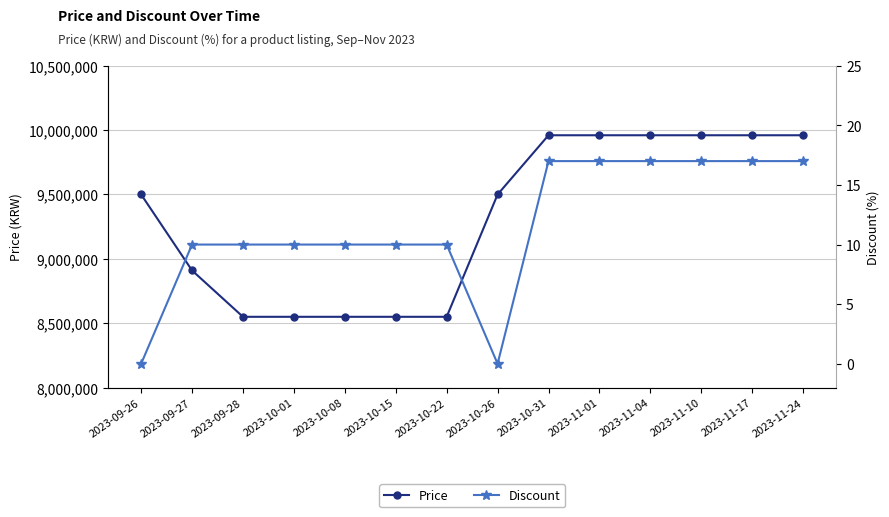

Rank the categories by Price value from highest to lowest.

2023-10-31, 2023-11-01, 2023-11-04, 2023-11-10, 2023-11-17, 2023-11-24, 2023-09-26, 2023-10-26, 2023-09-27, 2023-09-28, 2023-10-01, 2023-10-08, 2023-10-15, 2023-10-22